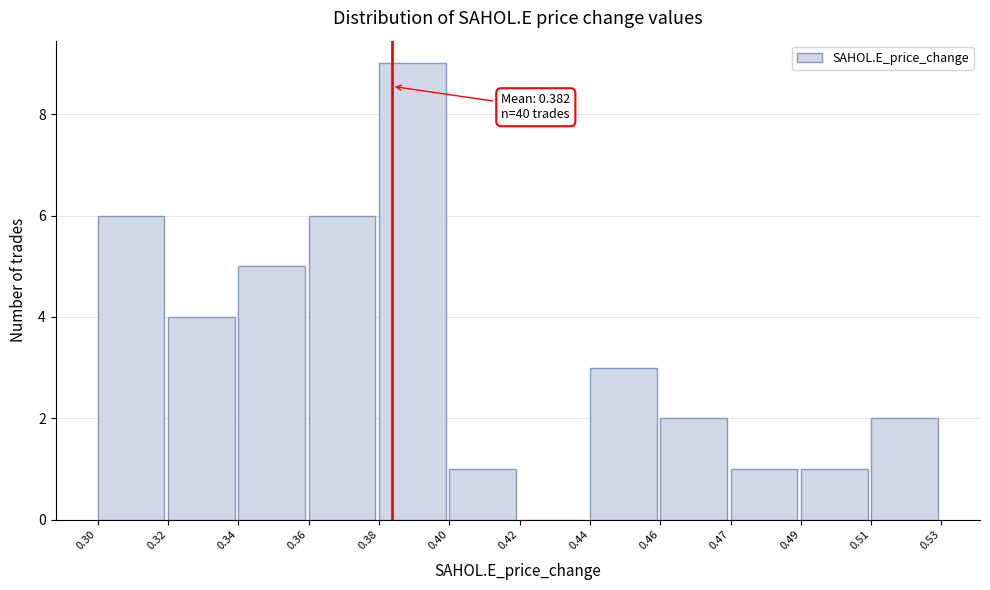

Reading left to right, extract all data points from this chart.

0.30=6	0.32=4	0.34=5	0.36=6	0.38=9	0.40=1	0.42=0	0.44=3	0.46=2	0.47=1	0.49=1	0.51=2